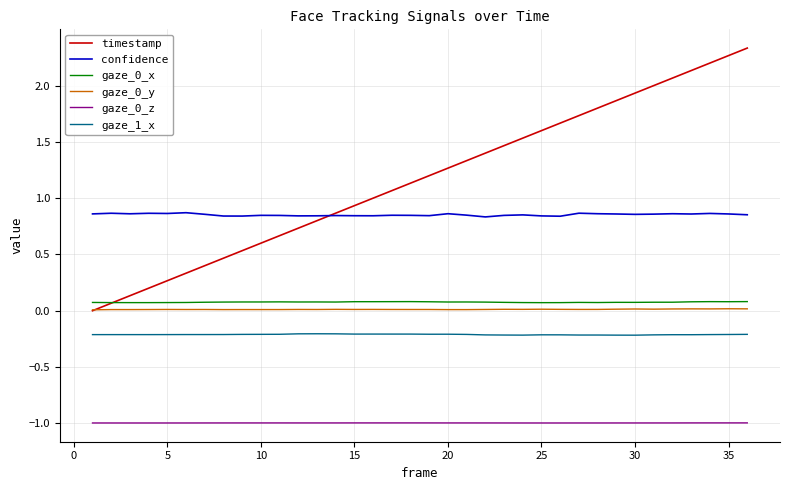

What is the minimum value shown in the chart?

-1.0